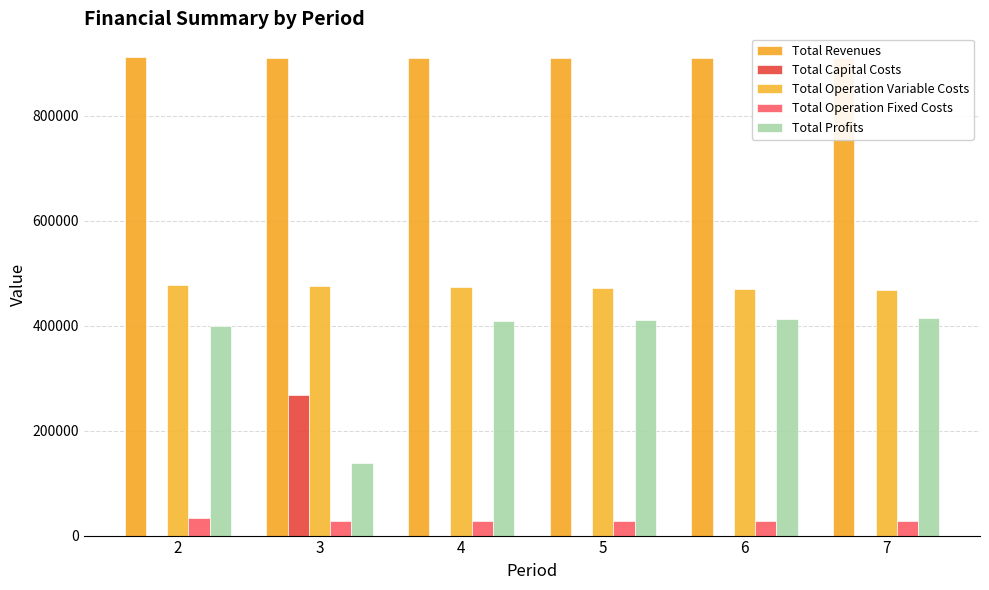

What is the maximum value shown in the chart?

911225.3